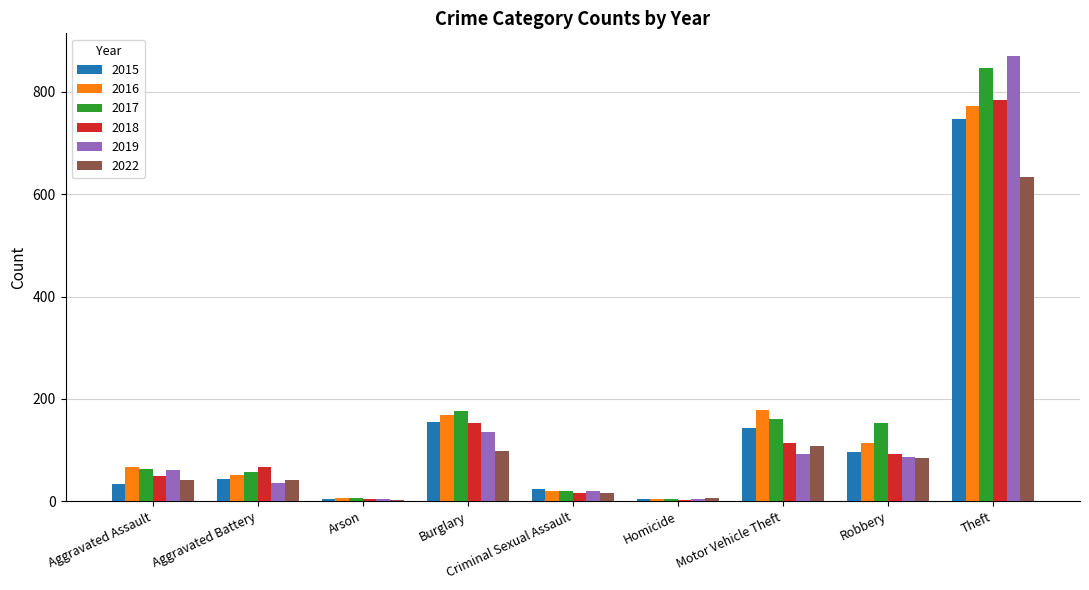

Count the number of categories in the chart.

9